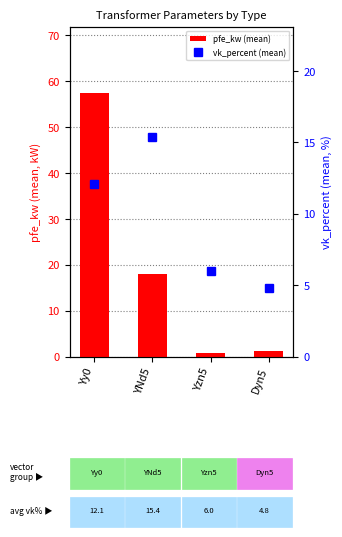

Reading left to right, list all the values displayed in this chart.

pfe_kw (mean): 57.5	18.0	0.8	1.1
vk_percent (mean): 12.1	15.4	6.0	4.8